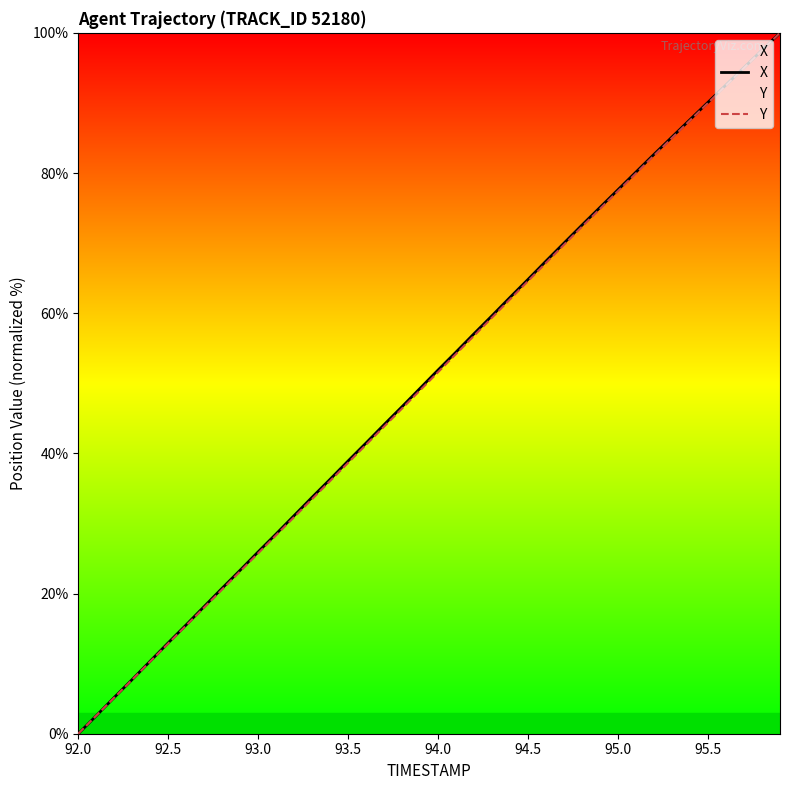

How many lines are shown in the chart?

2